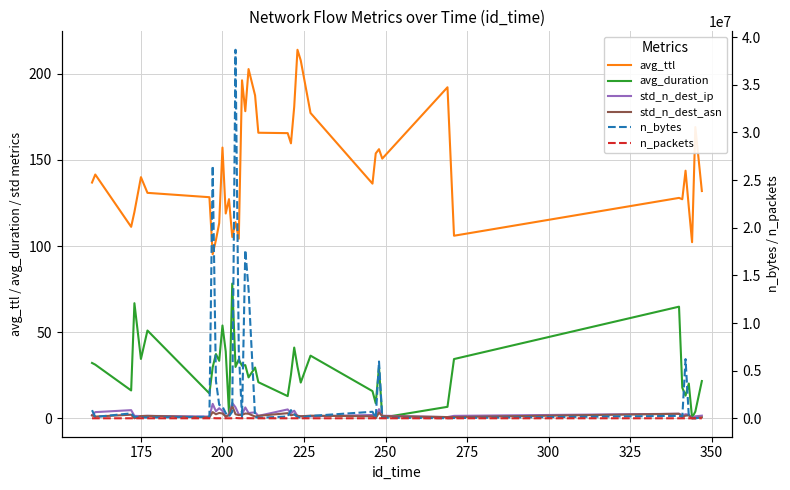

What is the greatest value displayed?

38676422.0